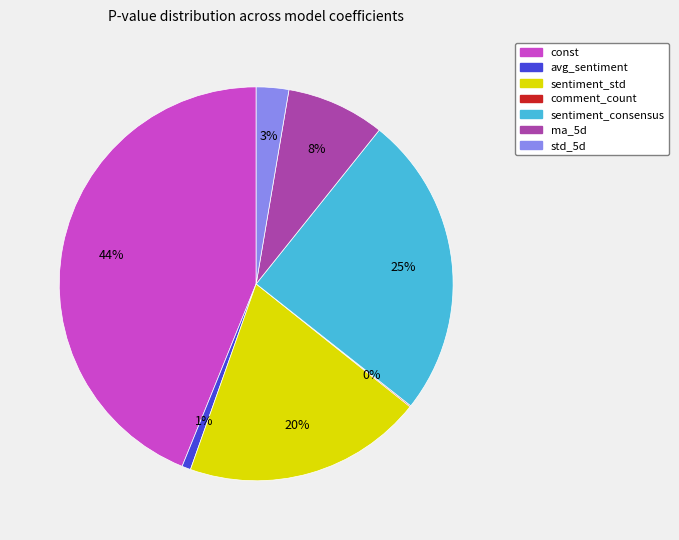

To the nearest percent, what percentage of the pie is avg_sentiment?

1%